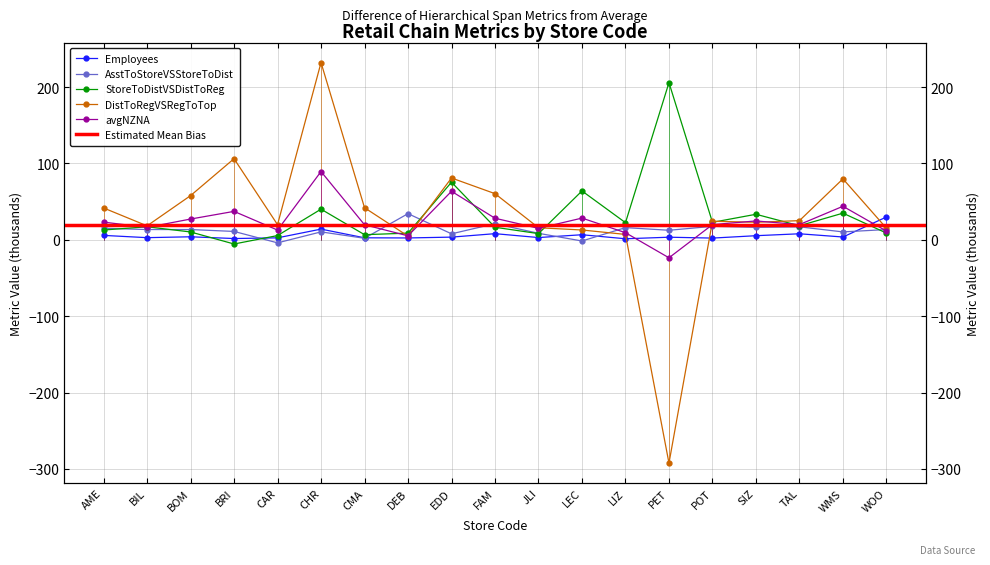

The value of AsstToStoreVSStoreToDist at LEC is -2.7. True or false?

False